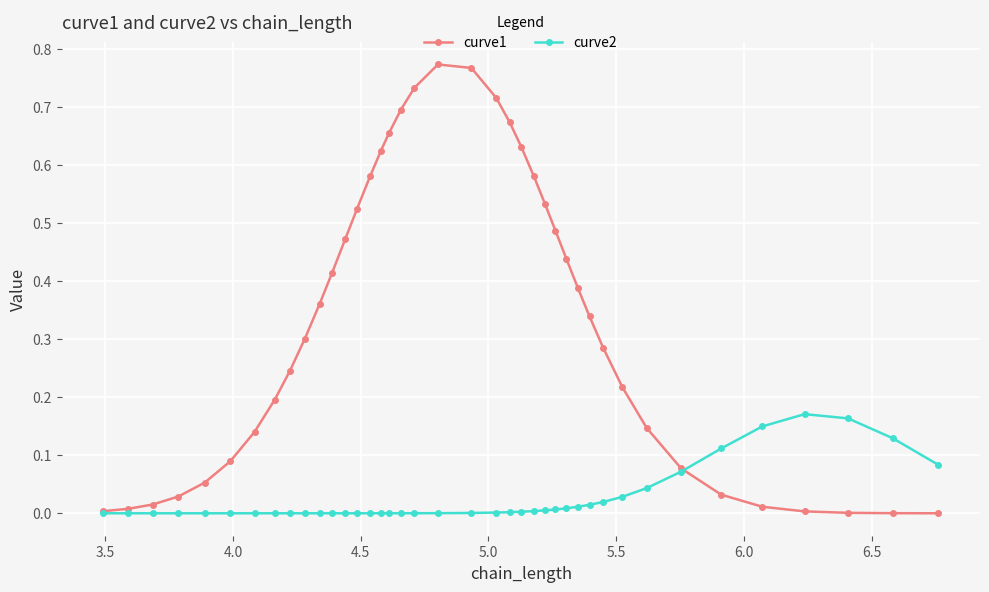

True or false: curve2 has more than 0 points higher than both neighbors.

True